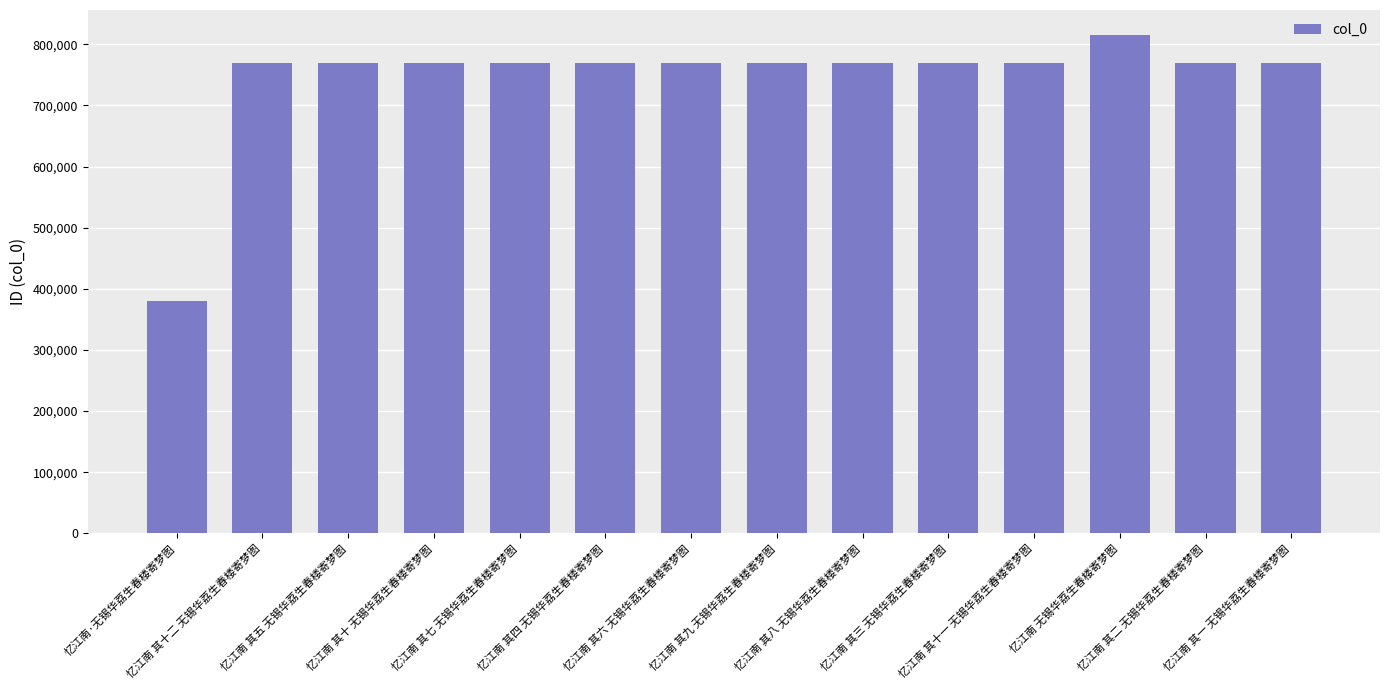

What is the value of the 12th bar from the left?

815296